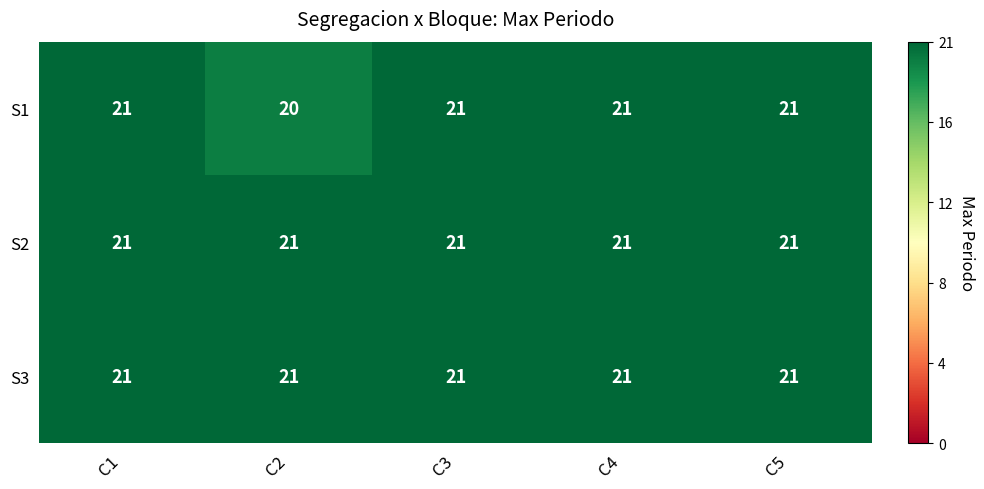

What is the minimum value for S3?

21